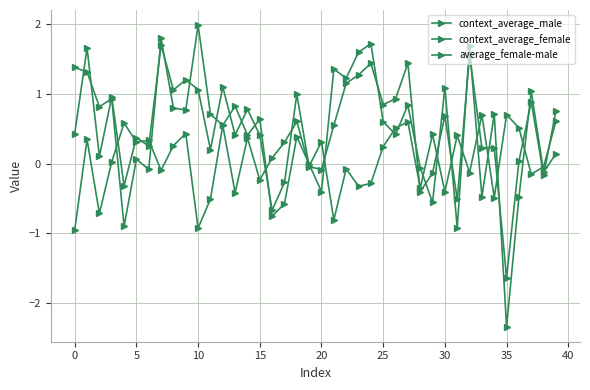

How many interior local peaks does the context_average_male series have?

14